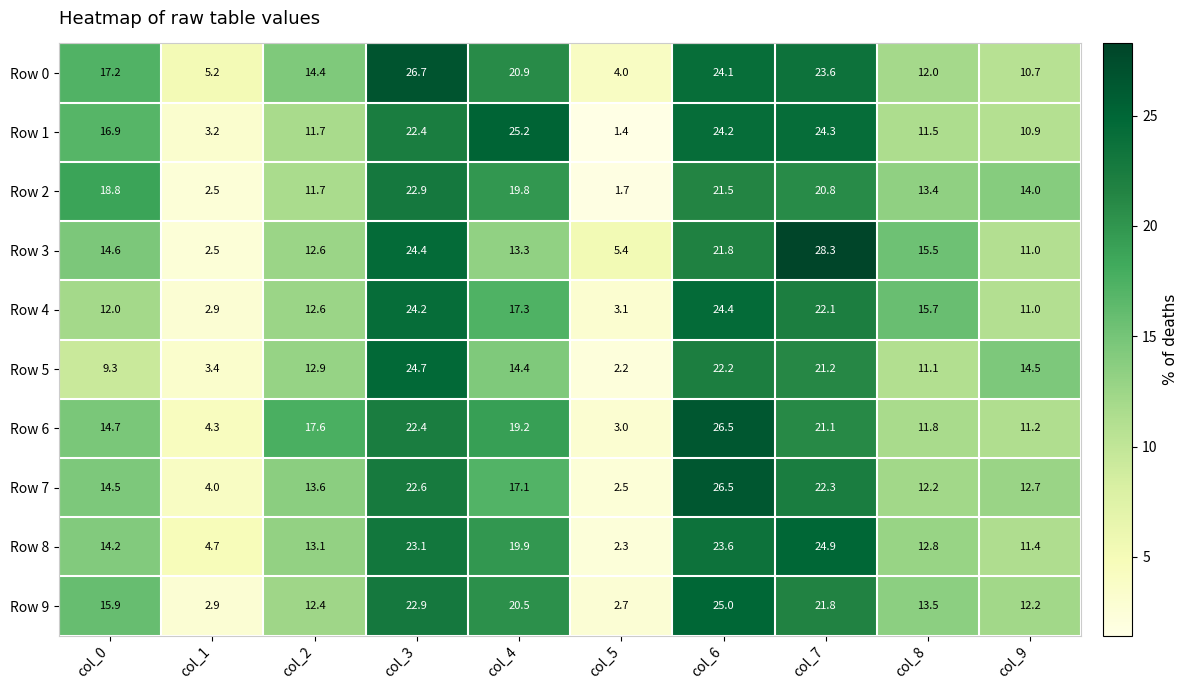

Which series changed the most between col_4 and col_8?

Row 1